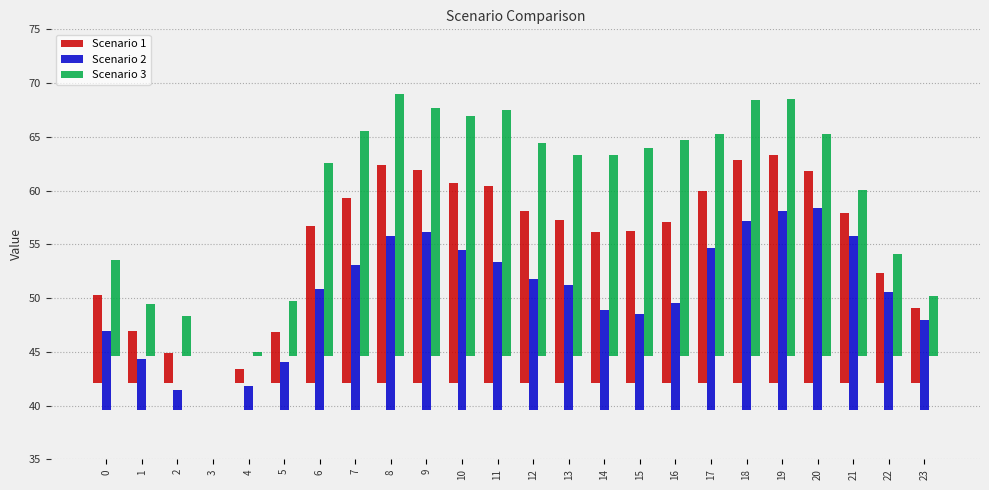

What is the value of the Scenario 3 bar at the 19th from the left?

23.8